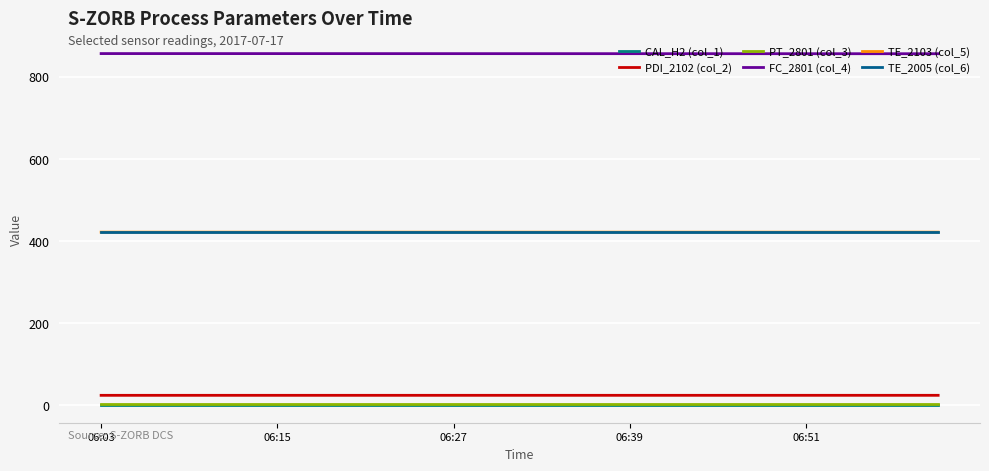

How many lines are shown in the chart?

6